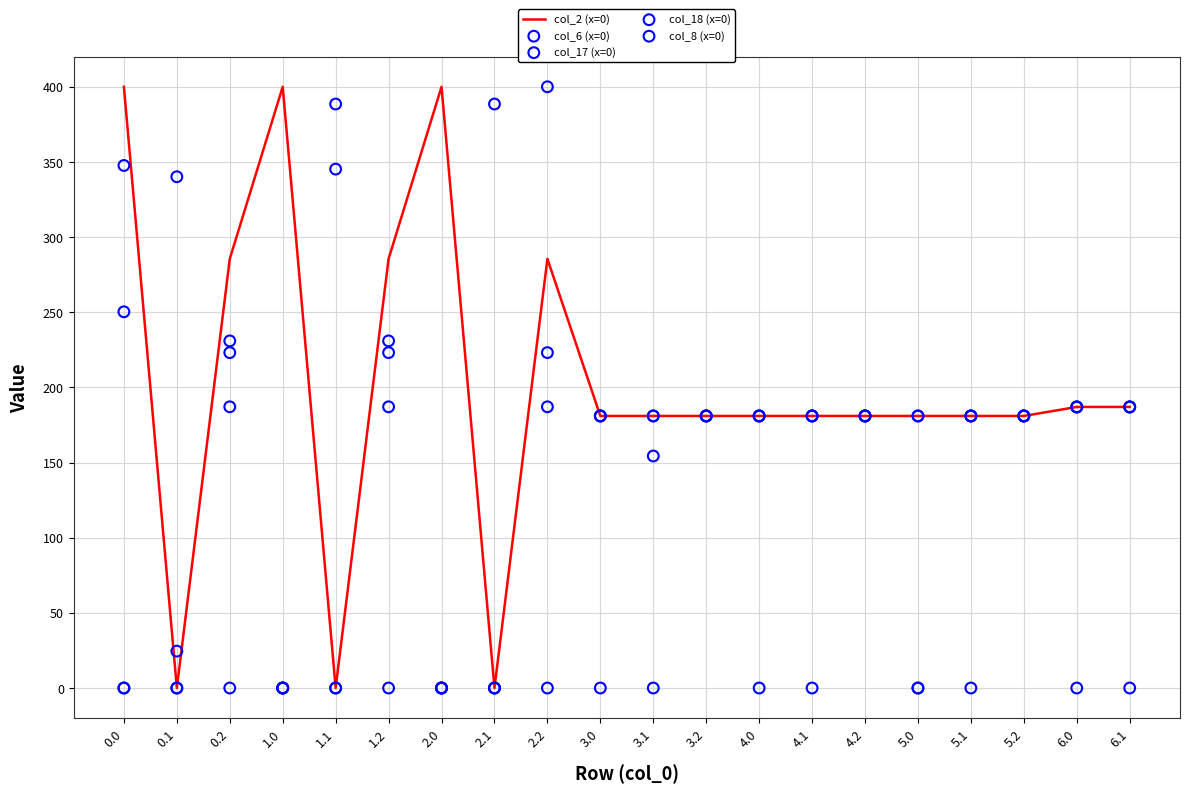

Which series has the widest spread of Y values?

col_2 (x=0)